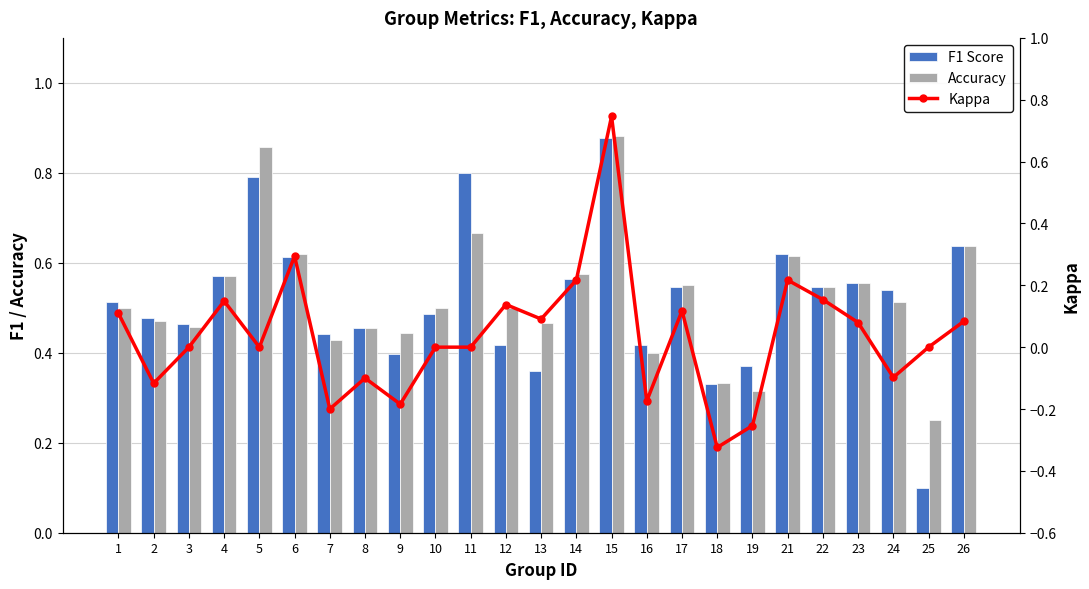

Are the bars horizontal?

No